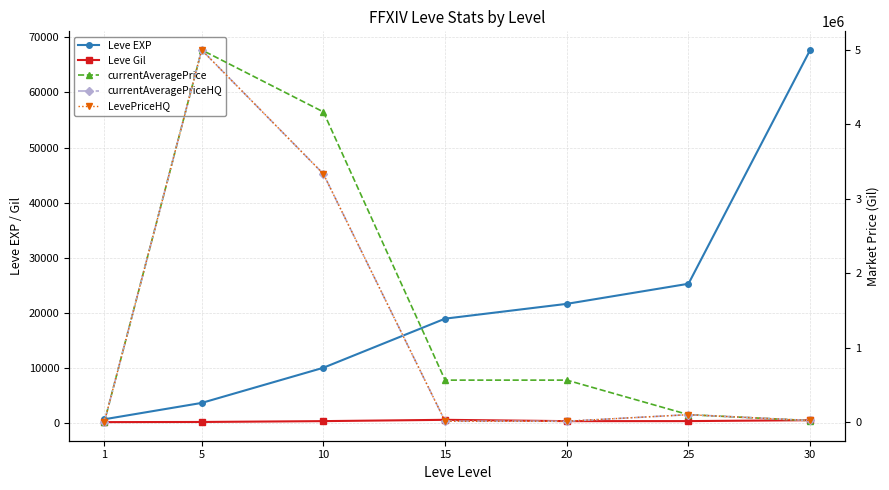

Which series has the largest range (max minus min)?

currentAveragePrice